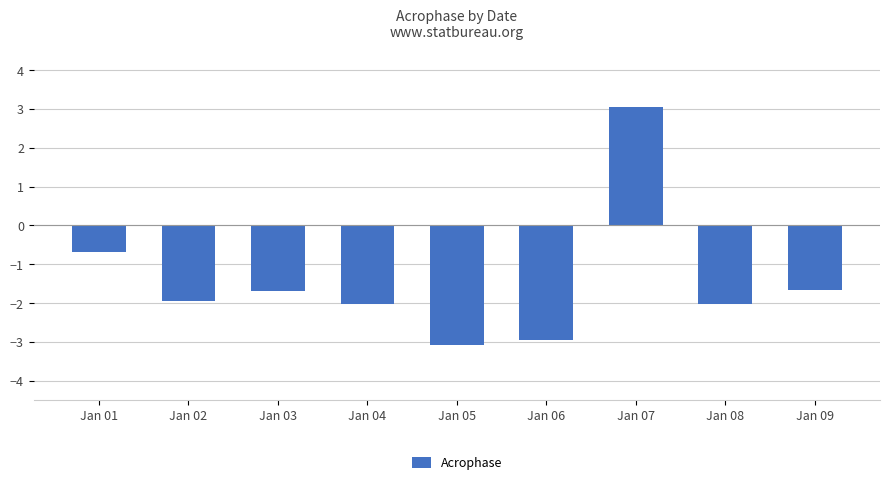

How many data points are less than -1?

7